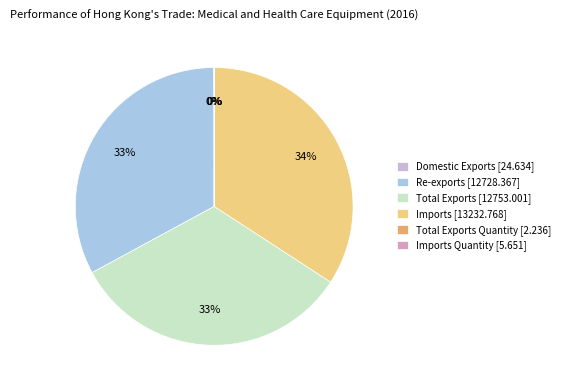

Rank the categories by value from highest to lowest.

Imports, Total Exports, Re-exports, Domestic Exports, Imports Quantity, Total Exports Quantity